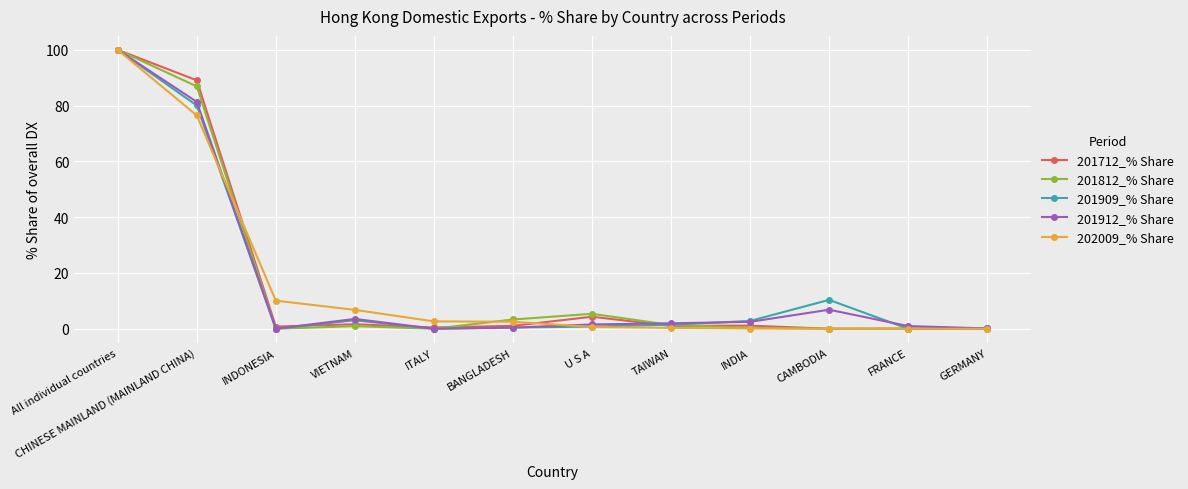

True or false: 201812_% Share has a value of 100.0 at All individual countries.

True